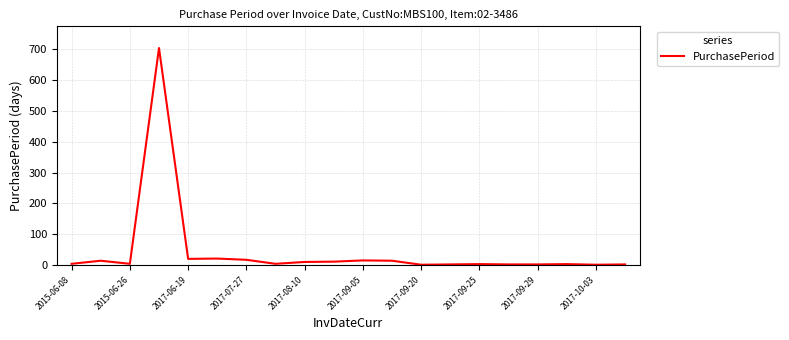

What is the difference between the maximum and minimum values?

703